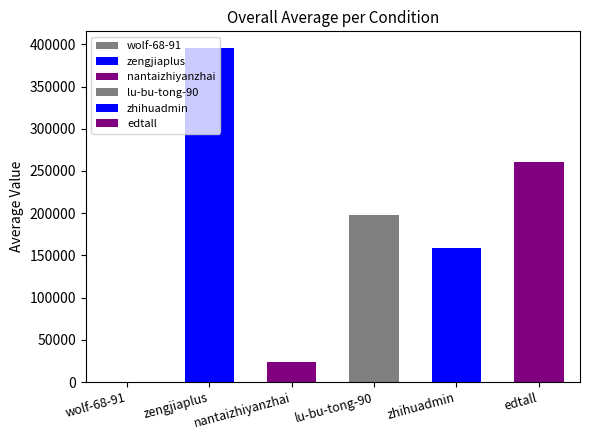

Reading left to right, transcribe all the data shown in this chart.

wolf-68-91=19	zengjiaplus=395591	nantaizhiyanzhai=23892	lu-bu-tong-90=198208	zhihuadmin=158922	edtall=260538